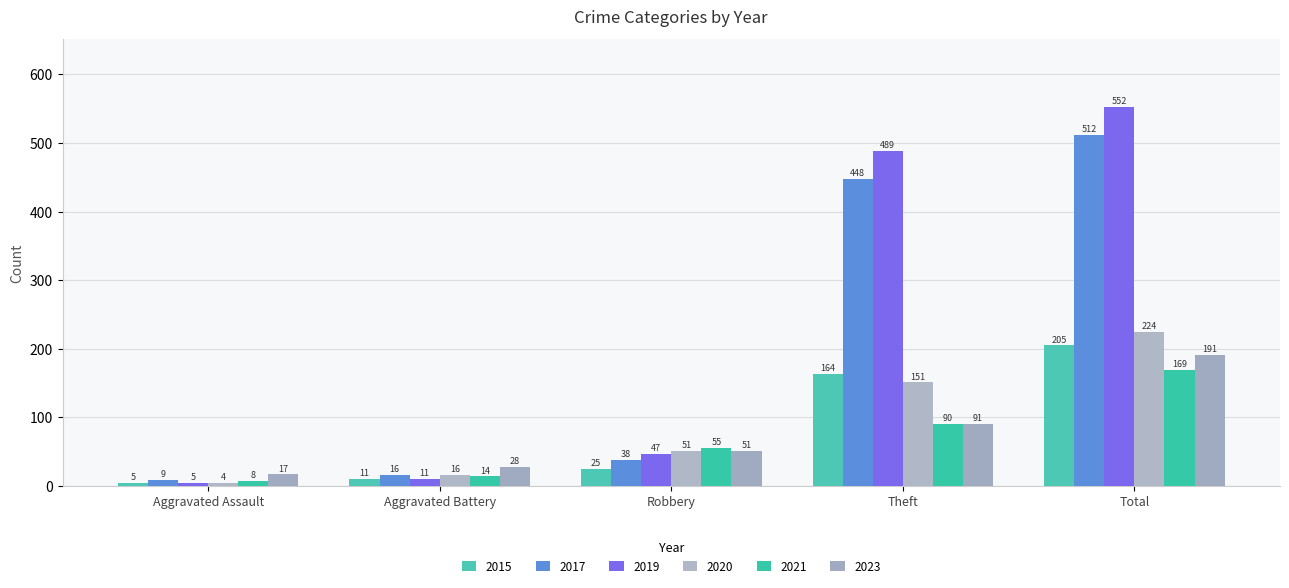

The value of 2019 at Theft is 655. True or false?

False